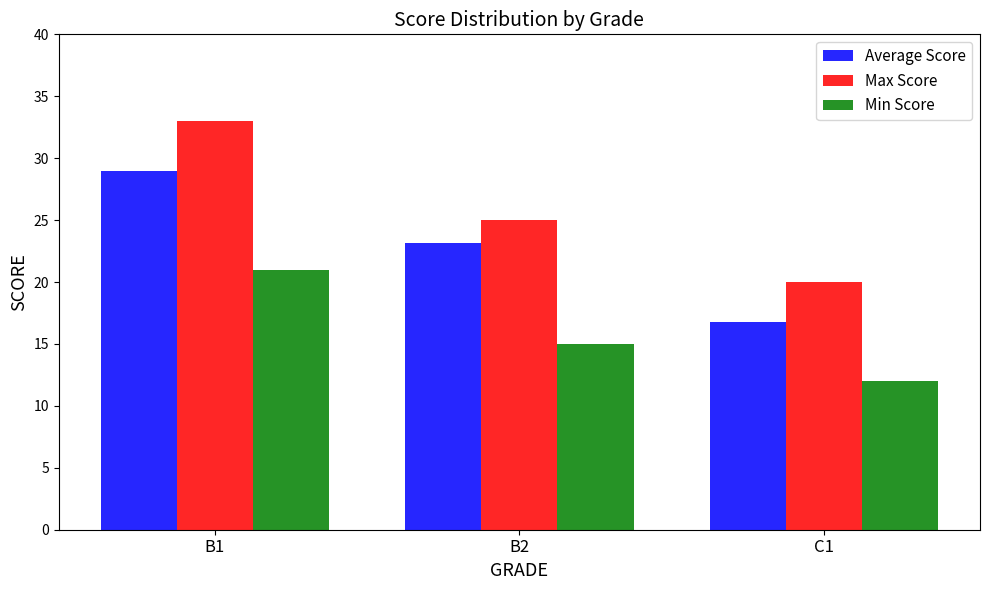

What is the value of the Average Score bar at the 2nd from the left?

23.1